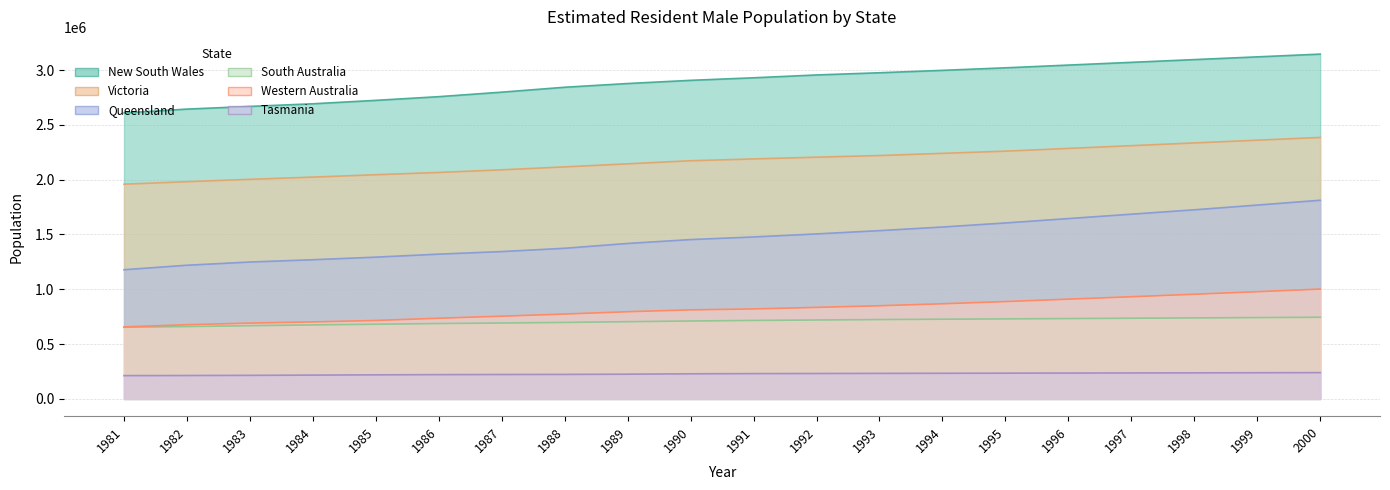

How many series are shown in this chart?

6